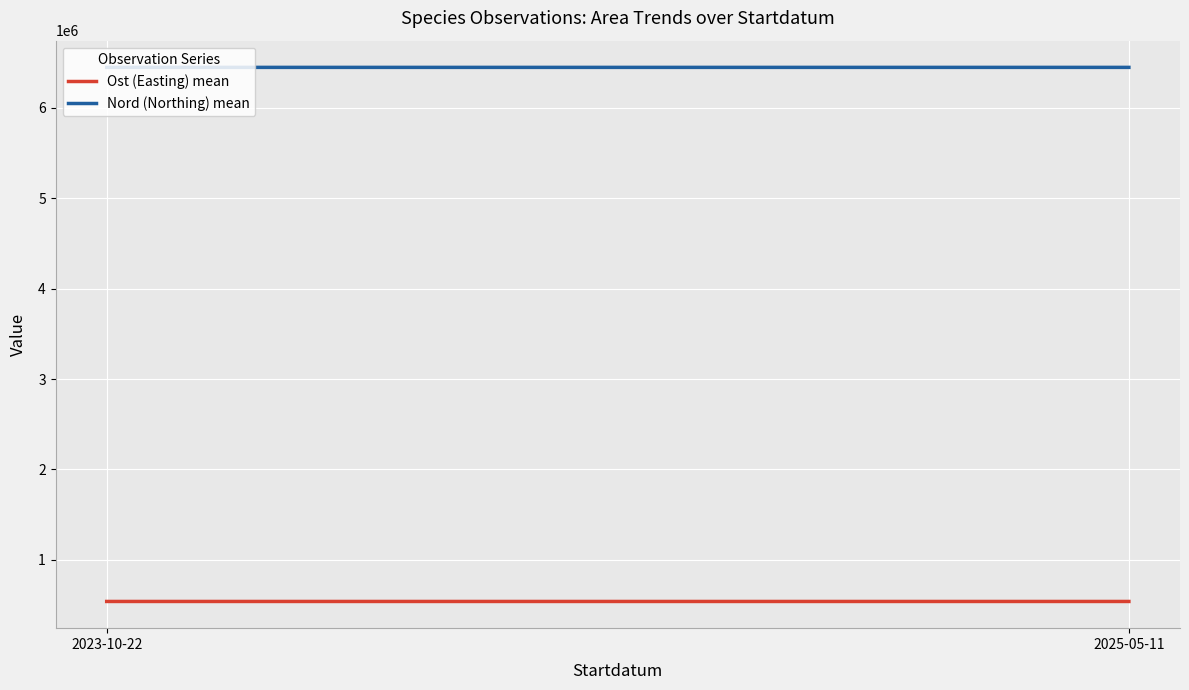

At how many categories does at least one series exceed 552155?

2